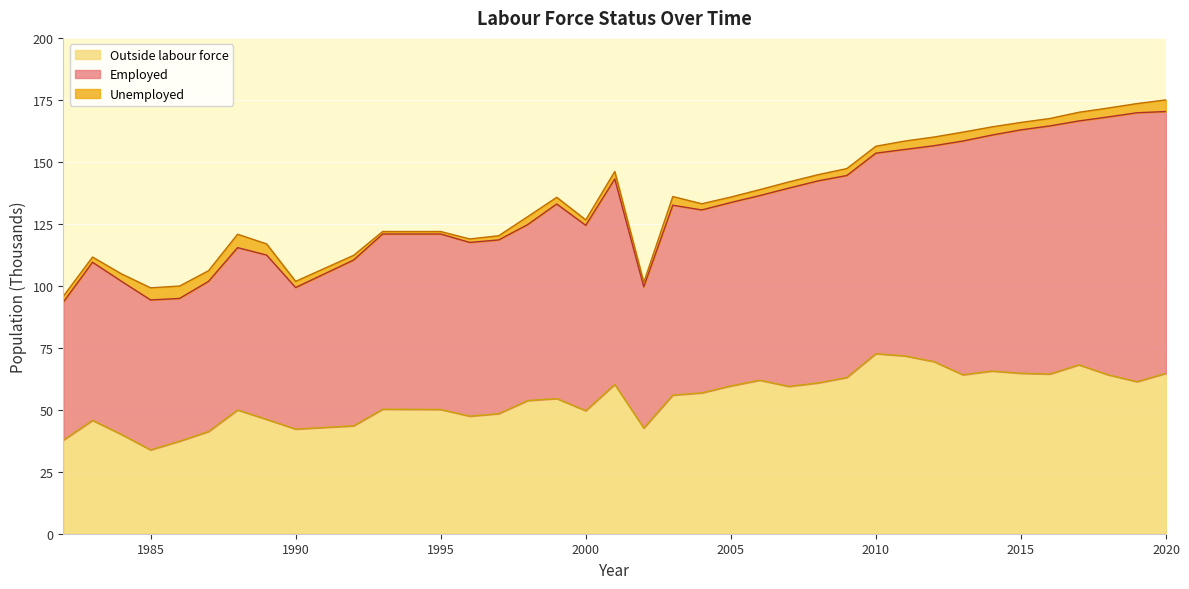

What is the value of the Employed point at the 13th from the left?

70.1